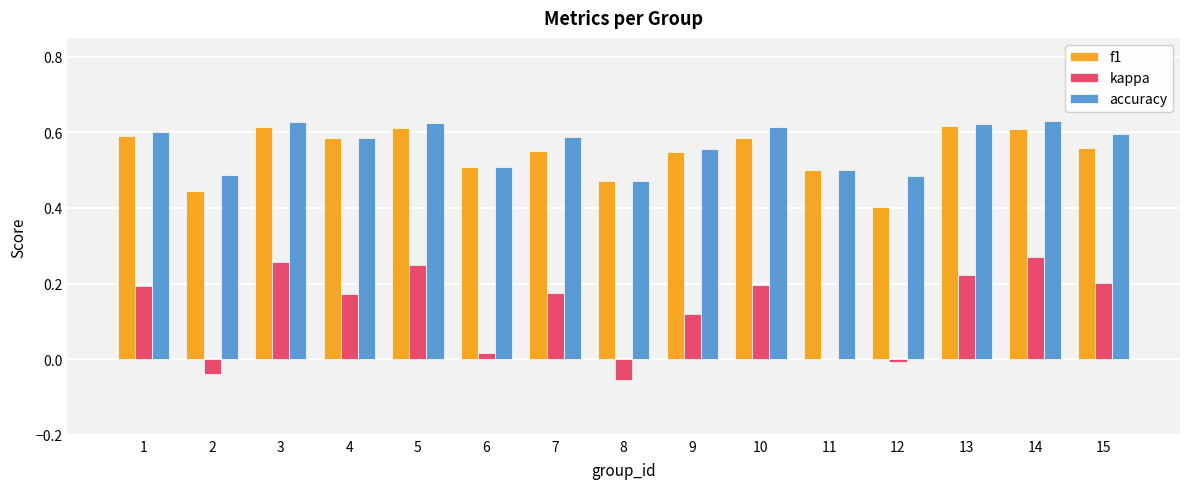

Which series has the largest range (max minus min)?

kappa